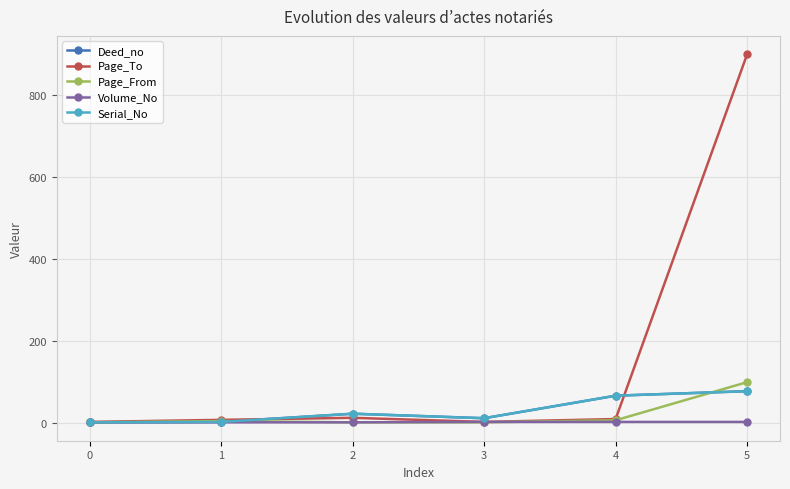

Which series changed the most between 0 and 1?

Page_To